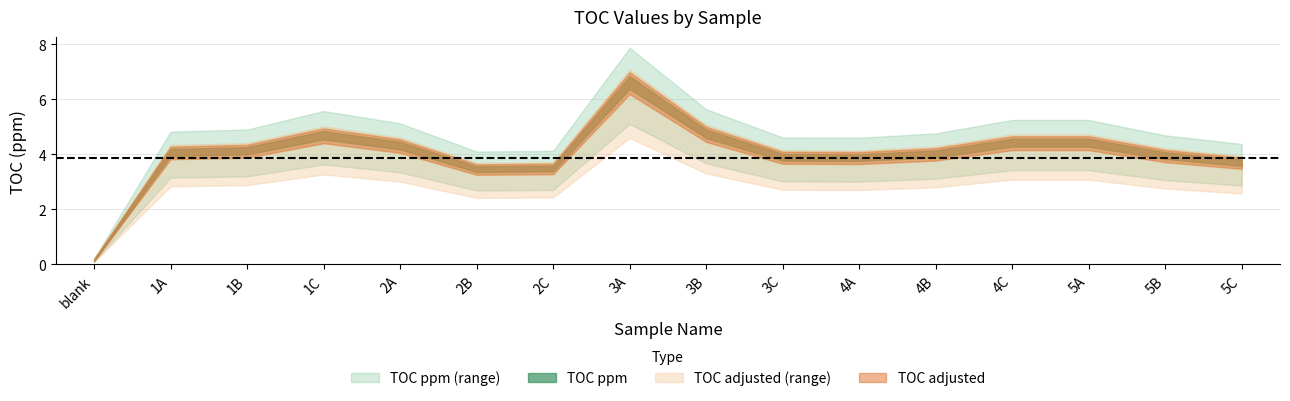

Reading left to right, extract all data points from this chart.

TOC ppm: blank=0.2	1A=3.9	1B=4.0	1C=4.5	2A=4.2	2B=3.4	2C=3.4	3A=6.4	3B=4.6	3C=3.8	4A=3.8	4B=3.9	4C=4.3	5A=4.3	5B=3.8	5C=3.6
TOC adjusted: blank=0.1	1A=4.2	1B=4.3	1C=4.8	2A=4.5	2B=3.6	2C=3.6	3A=6.8	3B=4.9	3C=4.0	4A=4.0	4B=4.1	4C=4.6	5A=4.6	5B=4.1	5C=3.8